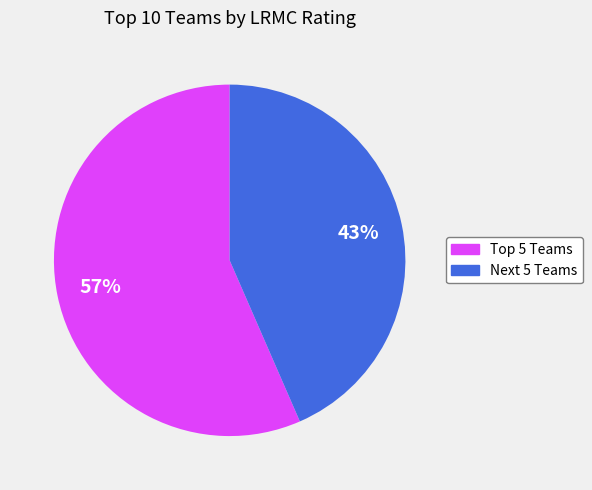

How many segments does this pie chart have?

2